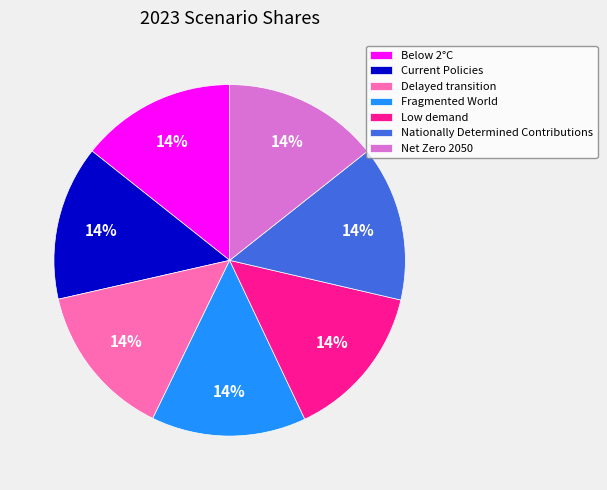

The Low demand slice represents 4% of the pie. True or false?

False